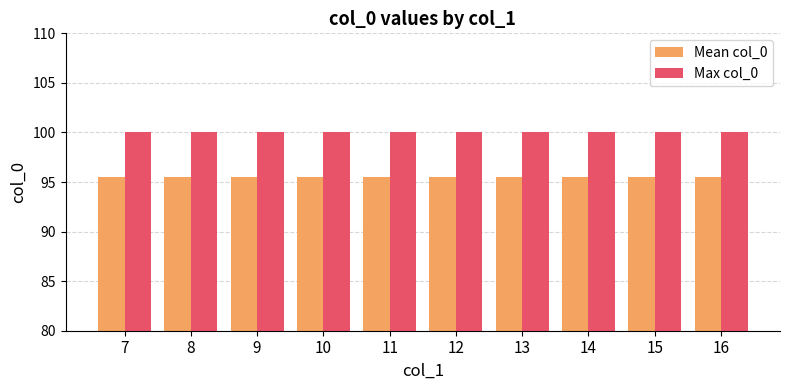

What is the difference between the highest and lowest values at 13?

4.5